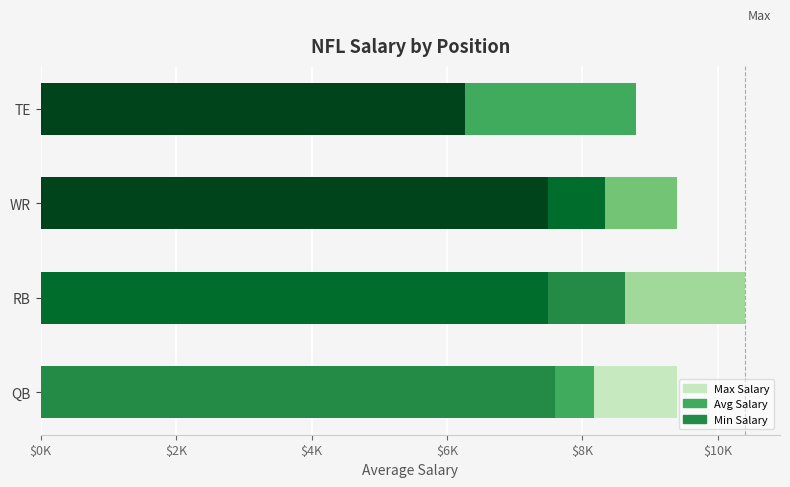

What is the spread (max minus min) of values at RB?

2900.0